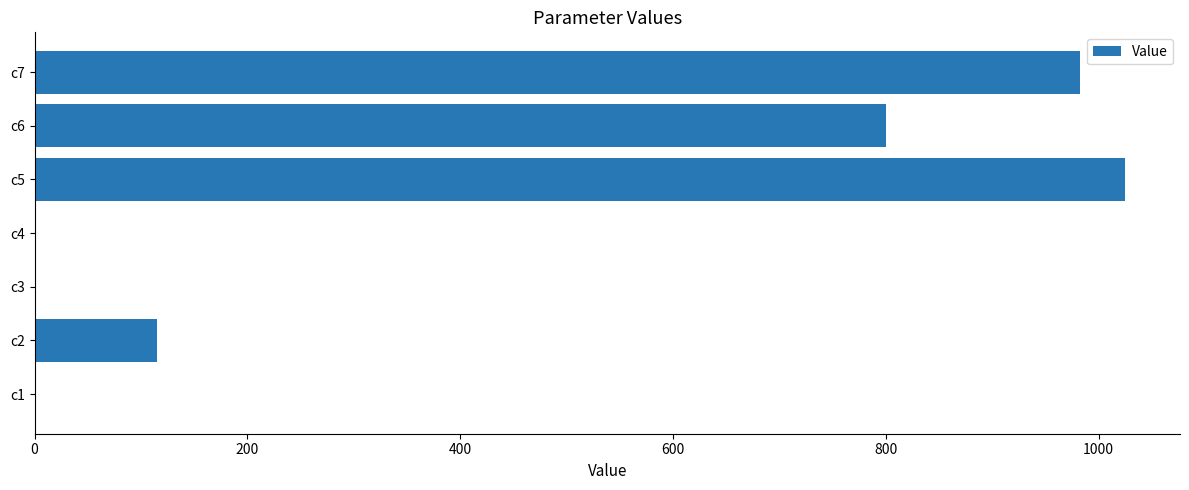

What is the maximum value shown in the chart?

1025.3